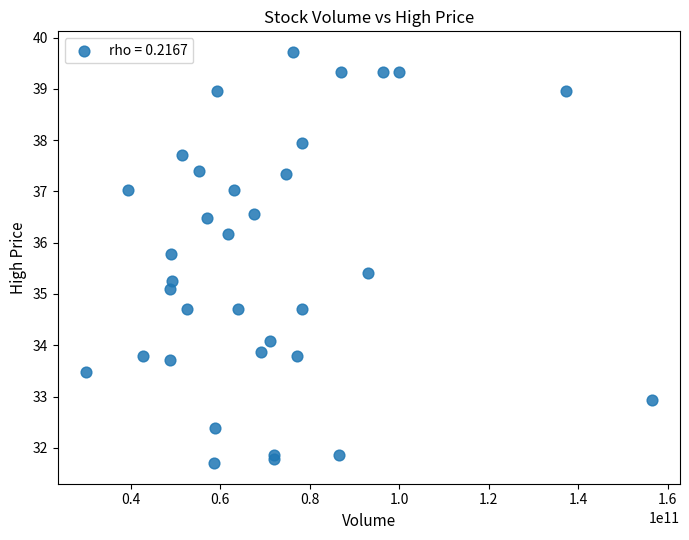

What Y value in the scatter plot is closest to 35?

35.1